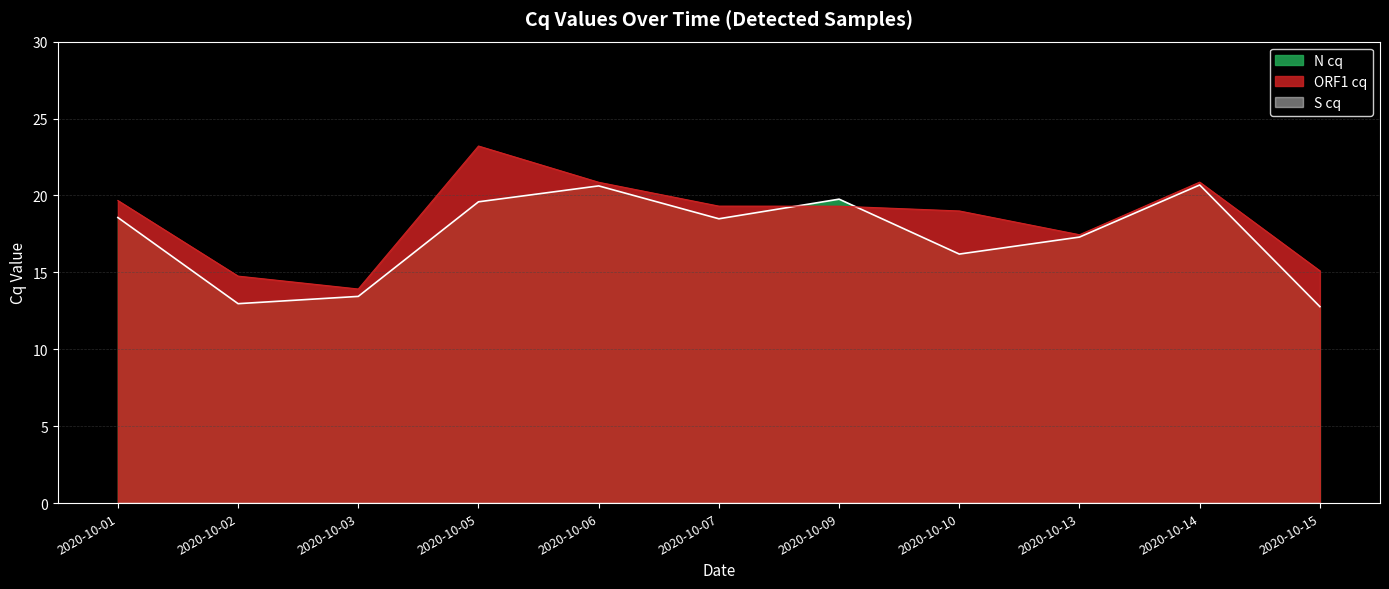

What is the approximate value of ORF1 cq at 2020-10-14?

20.9